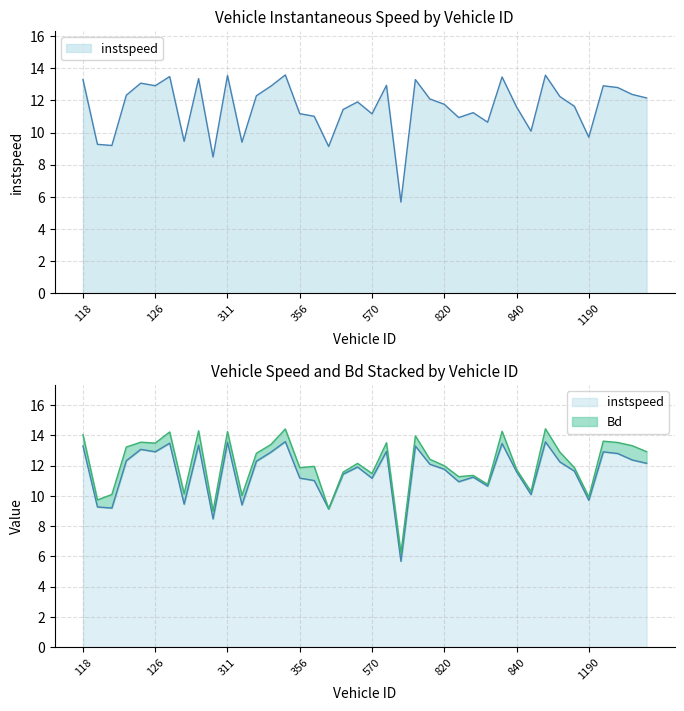

At which category does the chart reach its minimum across all series?

581.0